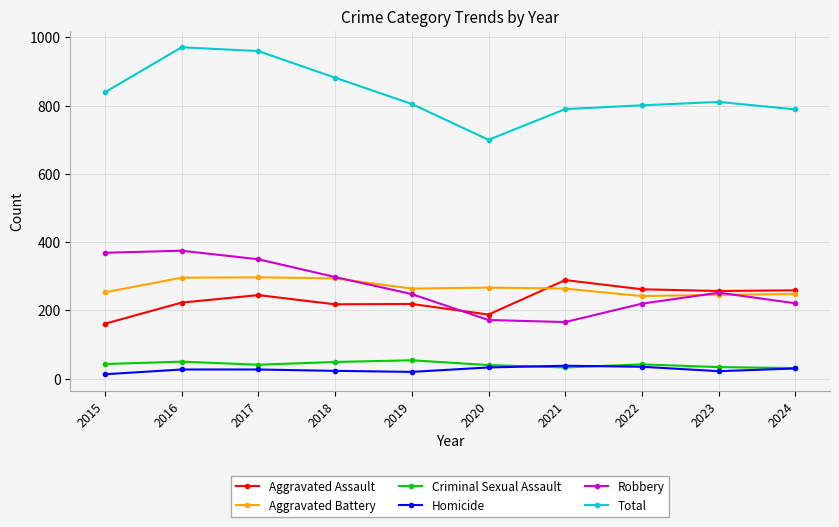

At how many categories does at least one series exceed 446?

10